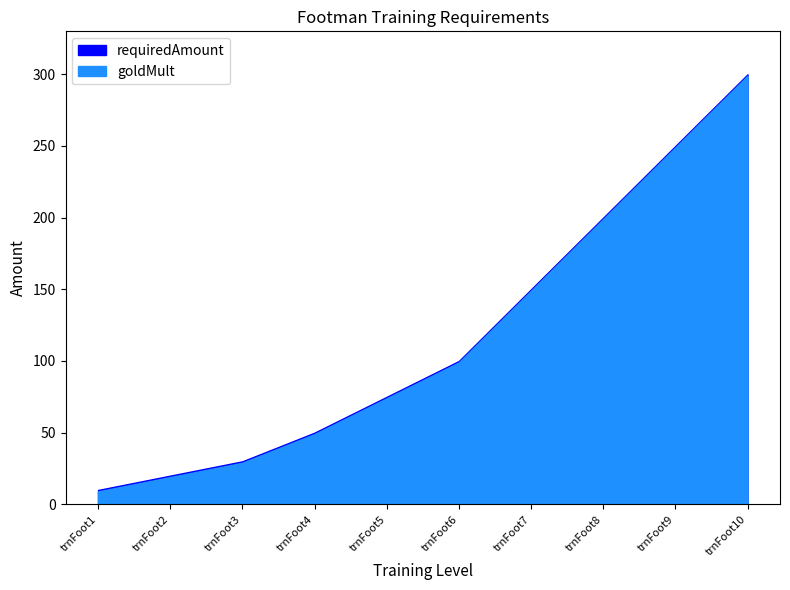

True or false: requiredAmount and goldMult cross at least once.

False